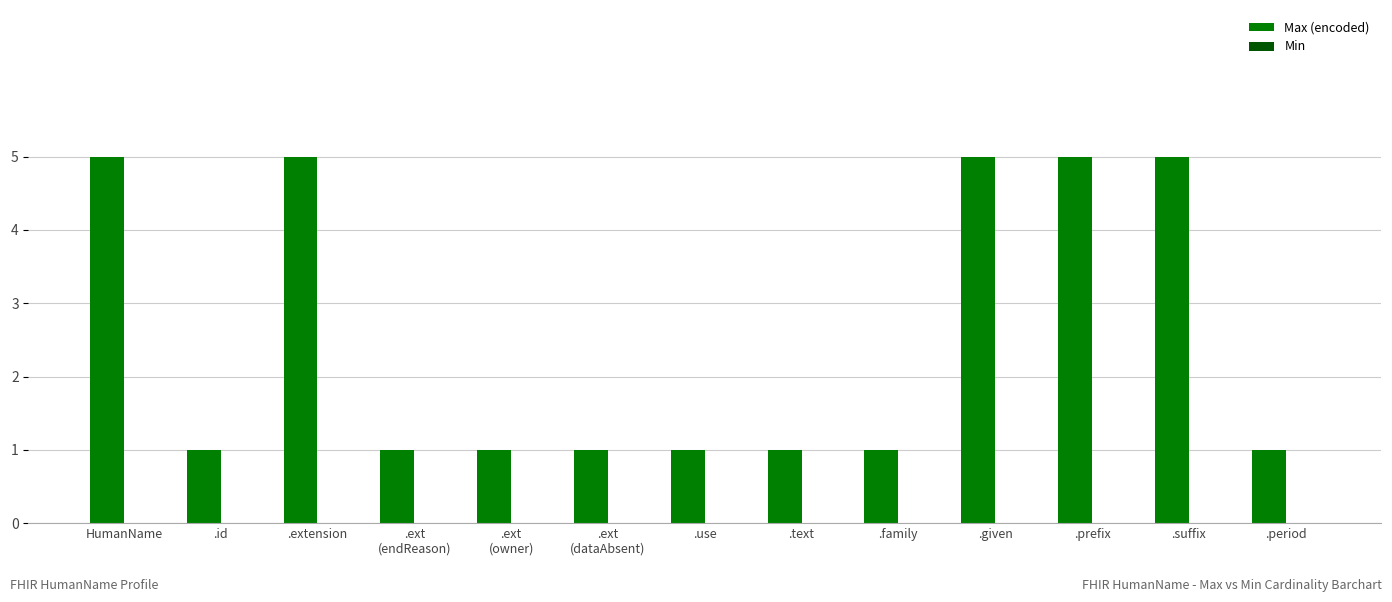

Which has a higher value, .id or HumanName?

HumanName